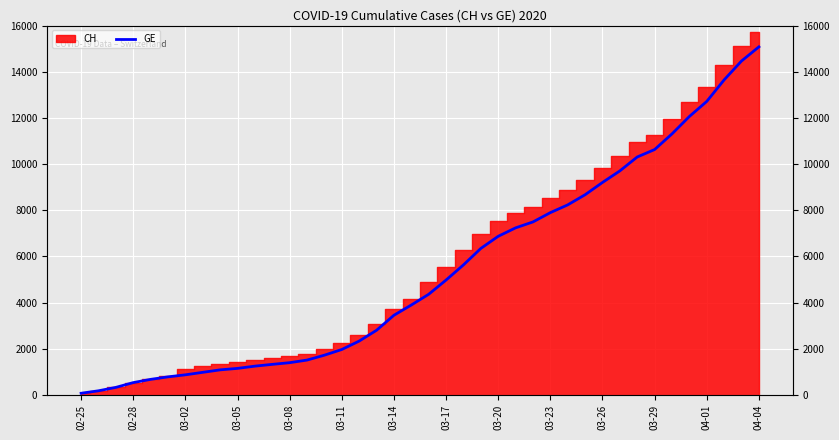

At which category does the chart reach its peak across all series?

04-04